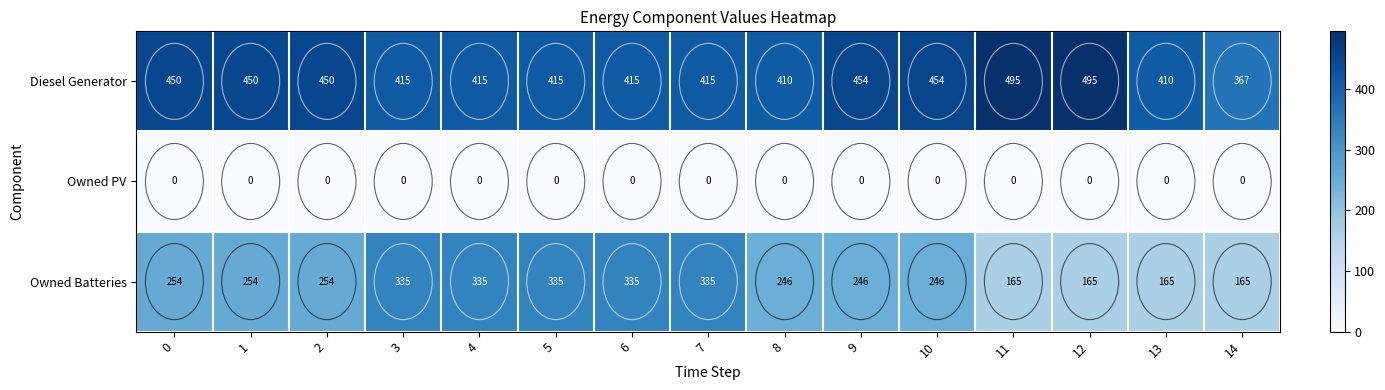

The Owned Batteries series shows 165 at 11. True or false?

True